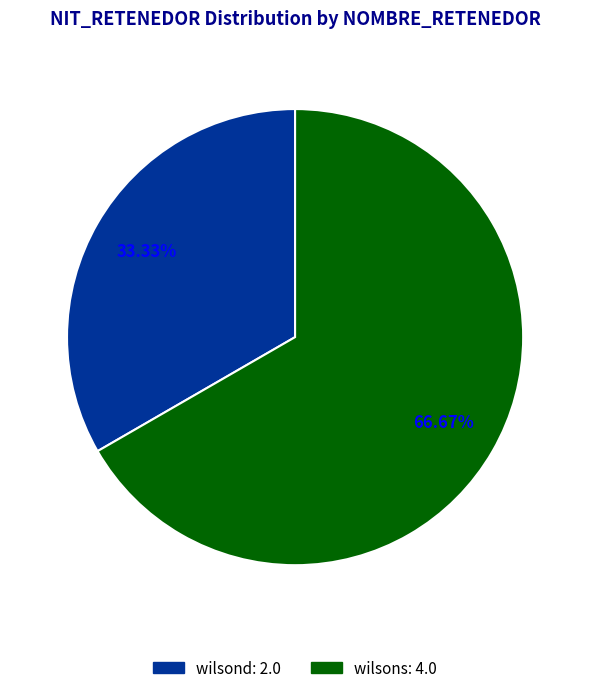

The wilsons slice represents 78% of the pie. True or false?

False